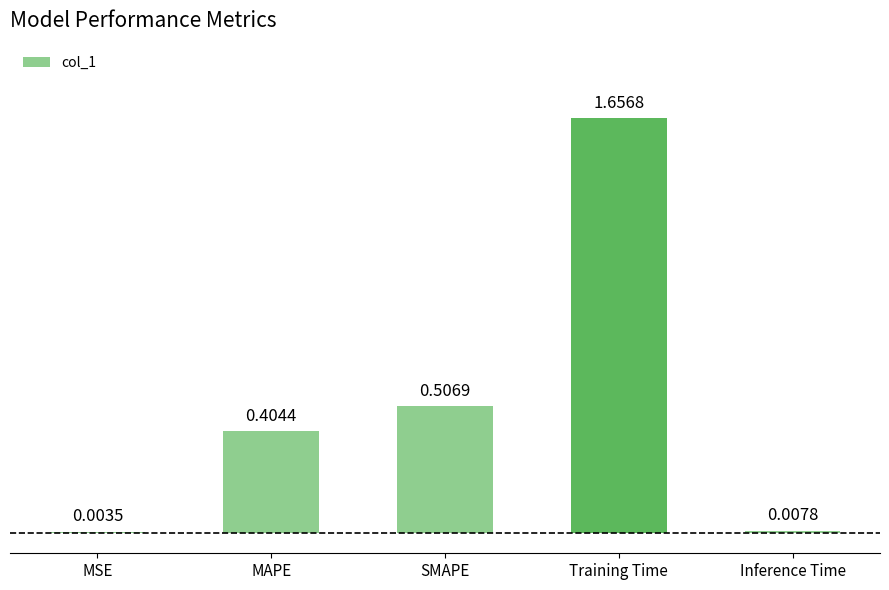

What is the change in value from MAPE to Training Time?

+1.3